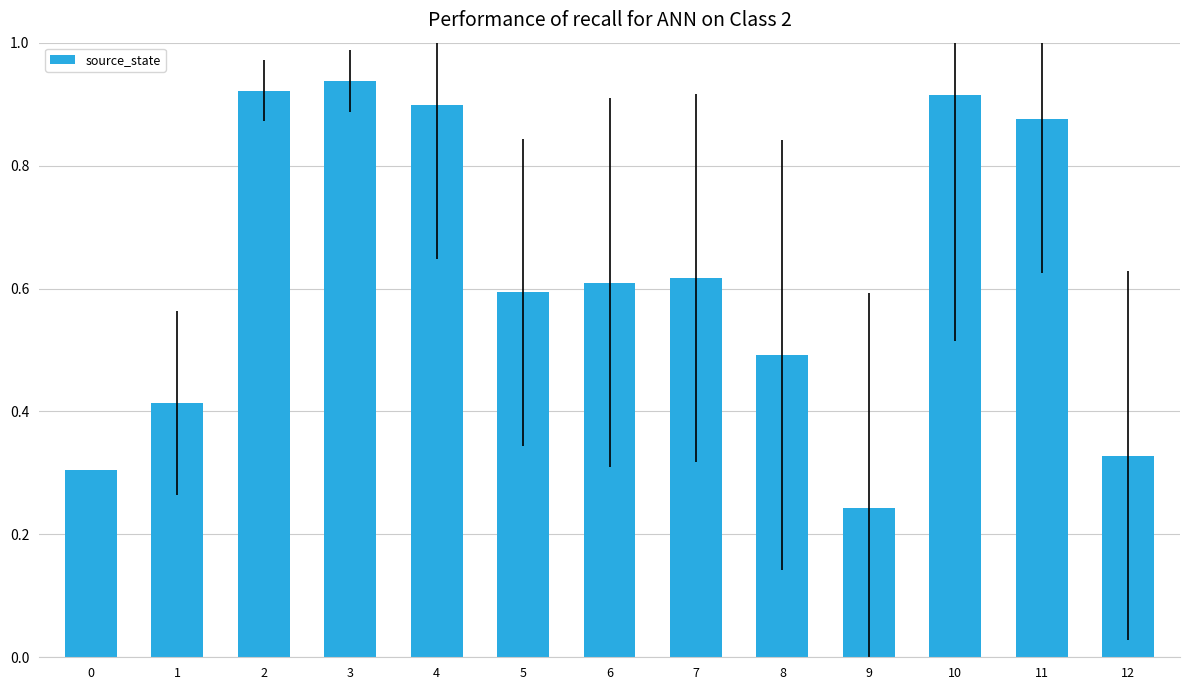

What is the change in value from 0 to 5?

+0.3